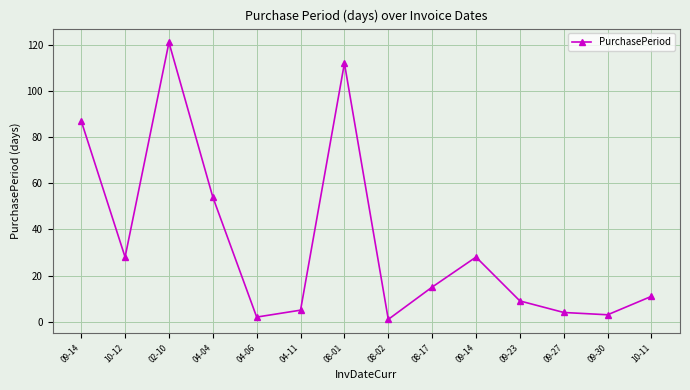

Count the number of categories in the chart.

14